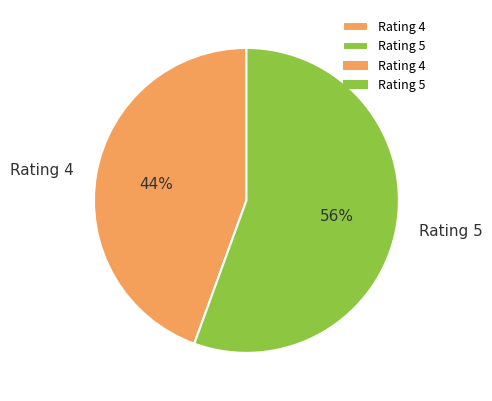

What percentage is the Rating 5 slice, to the nearest percent?

56%